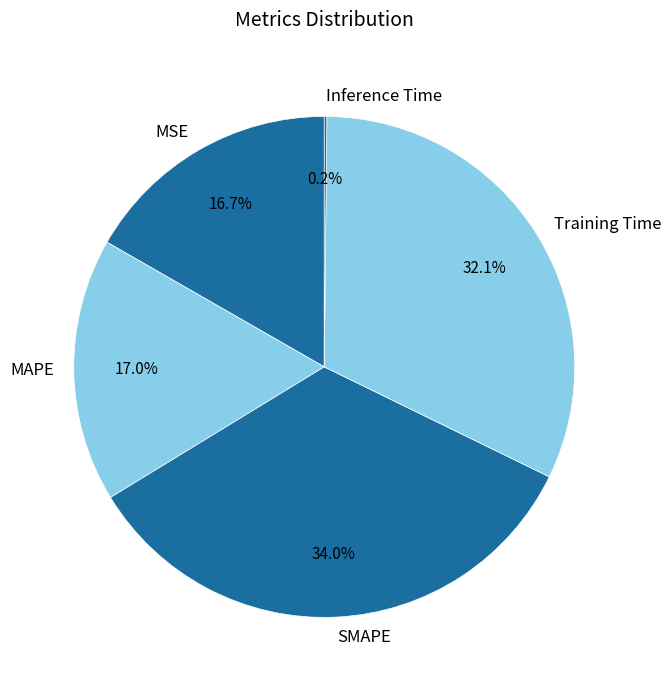

True or false: SMAPE accounts for 34% of the total.

True